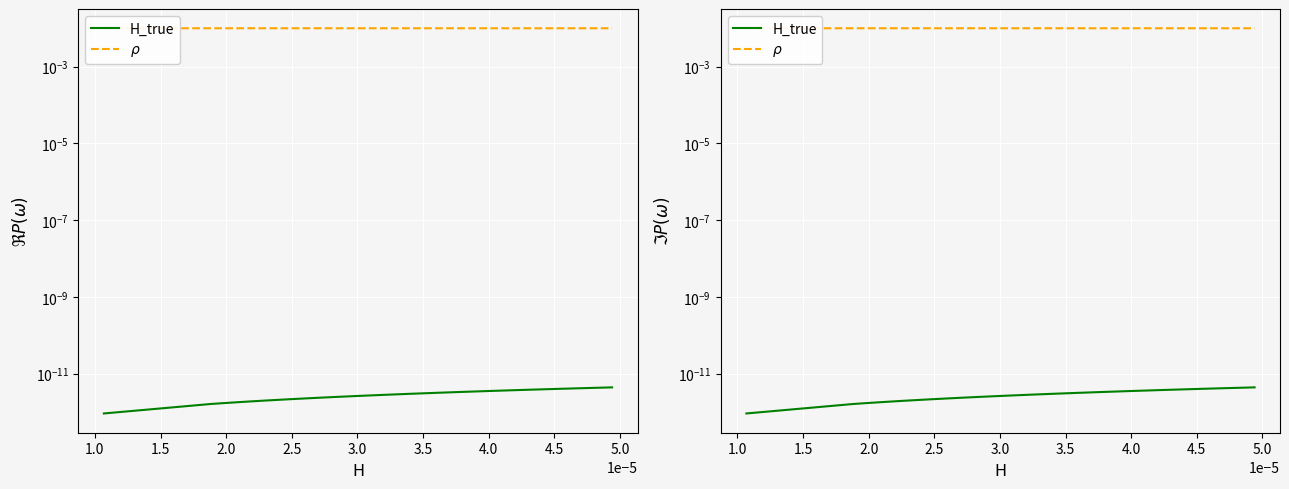

What is the label of the 10th point from the left?

5.0